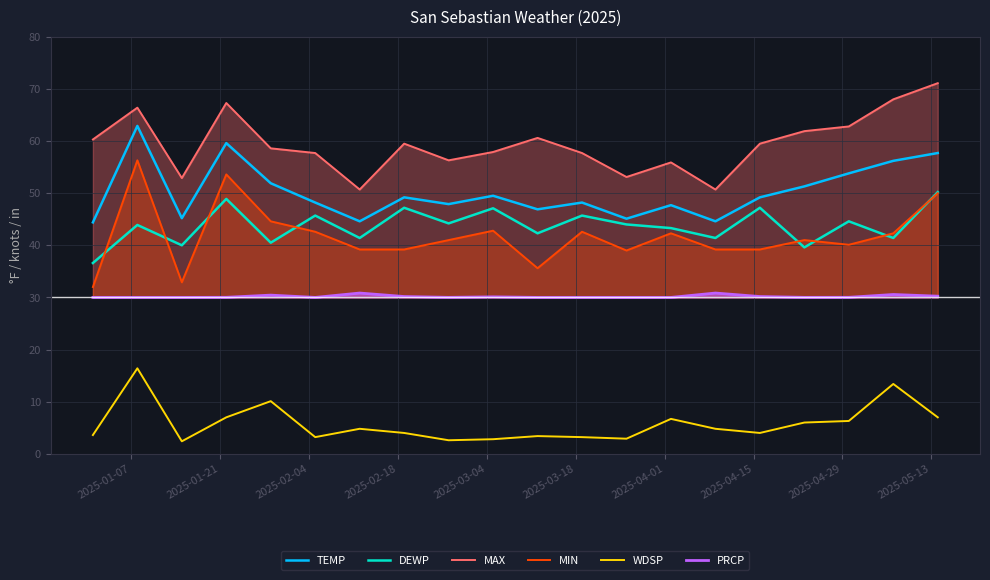

Which series has the largest total across all categories?

MAX